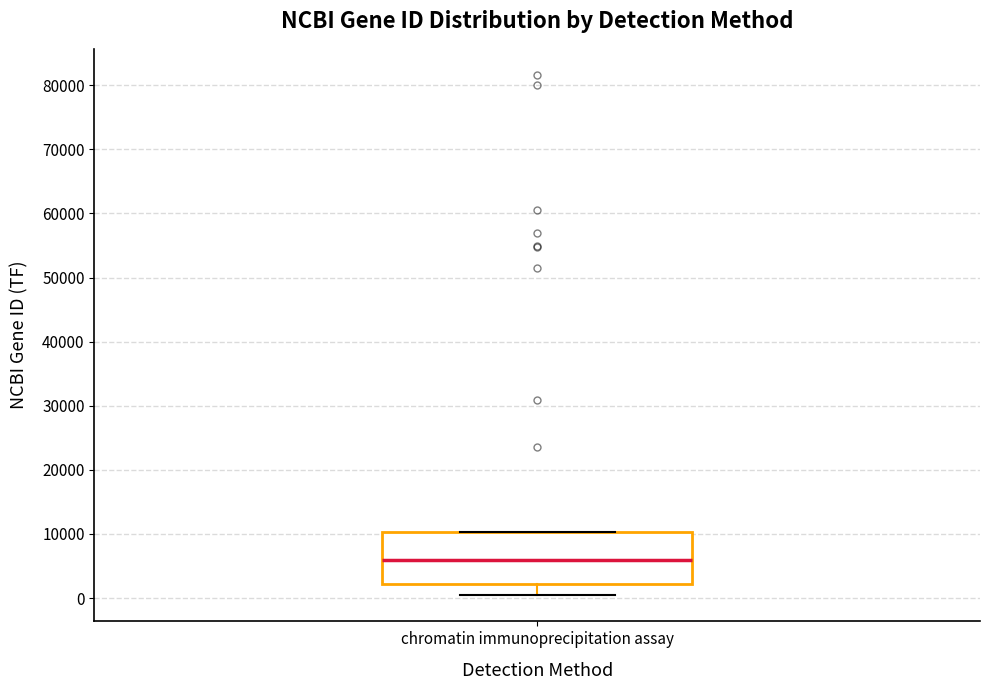

Where does the lower whisker of the box for chromatin immunoprecipitation assay end on the y-axis? The values are not printed on the chart, so give them approximately, as read against the axis.

0